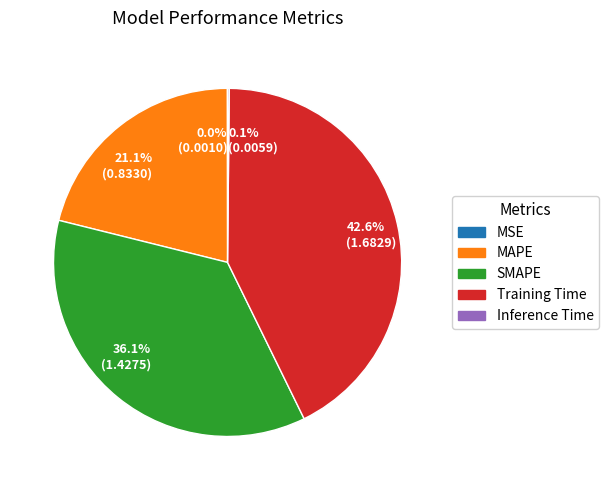

How much of the chart is everything except Training Time?

57.4%